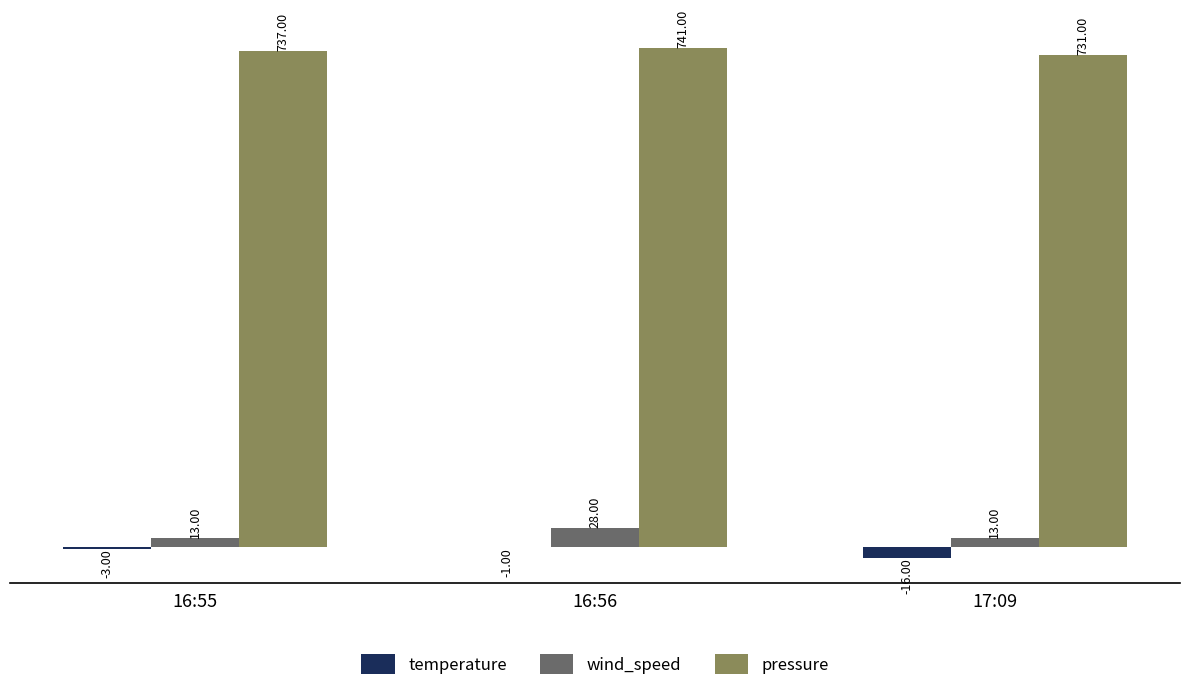

How many groups of bars are there?

3